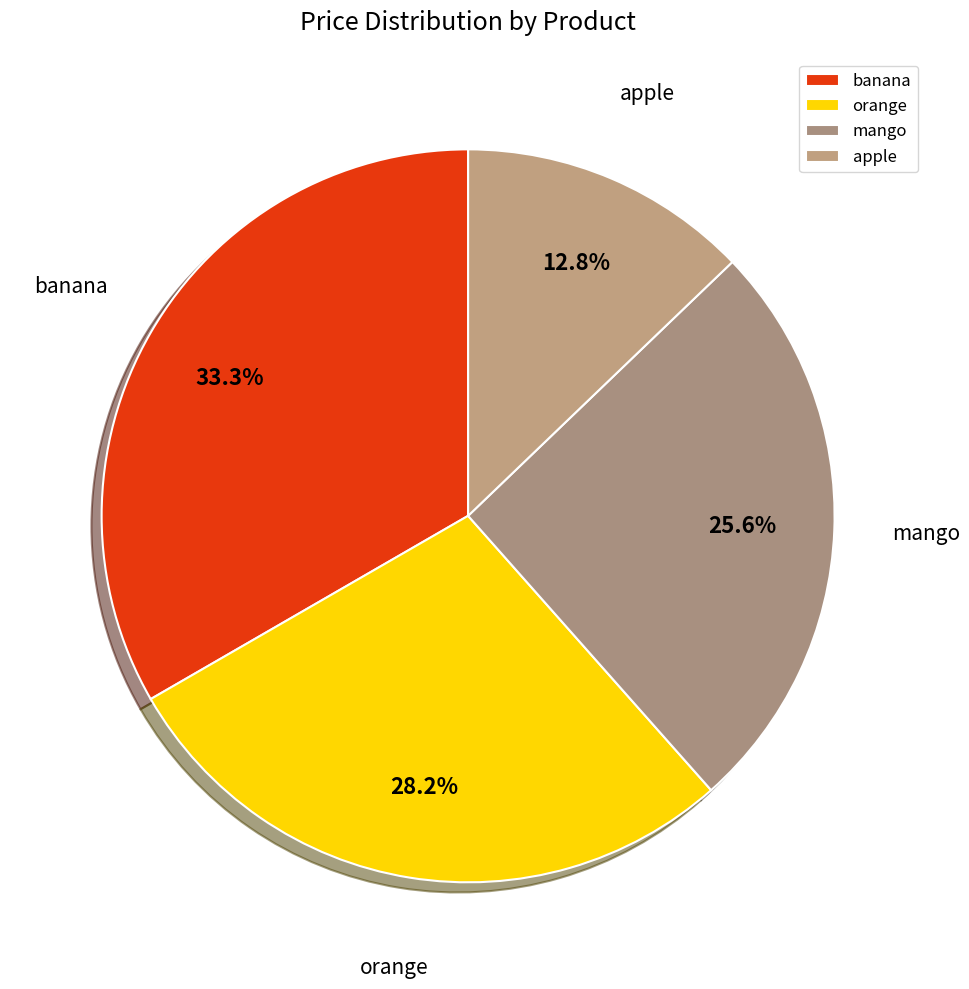

How much of the chart is everything except banana?

66.7%